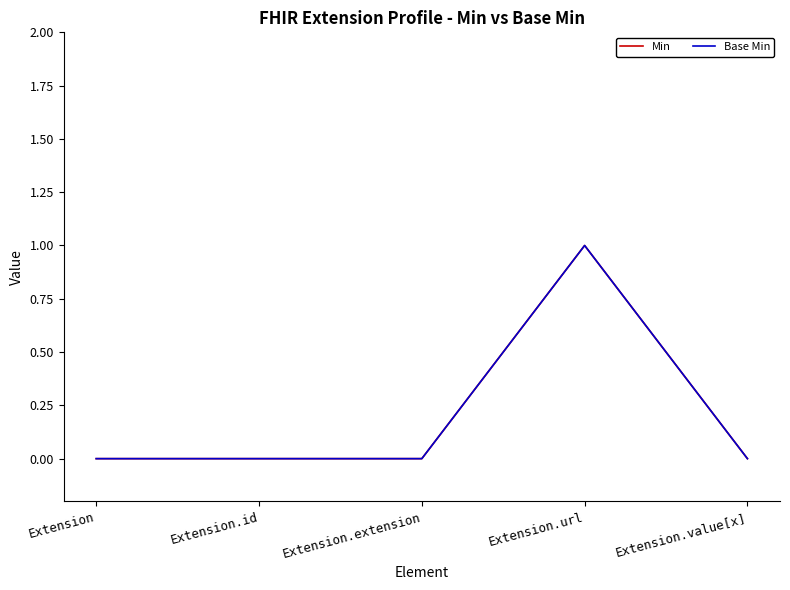

What is the value of the Base Min point at the 4th from the left?

1